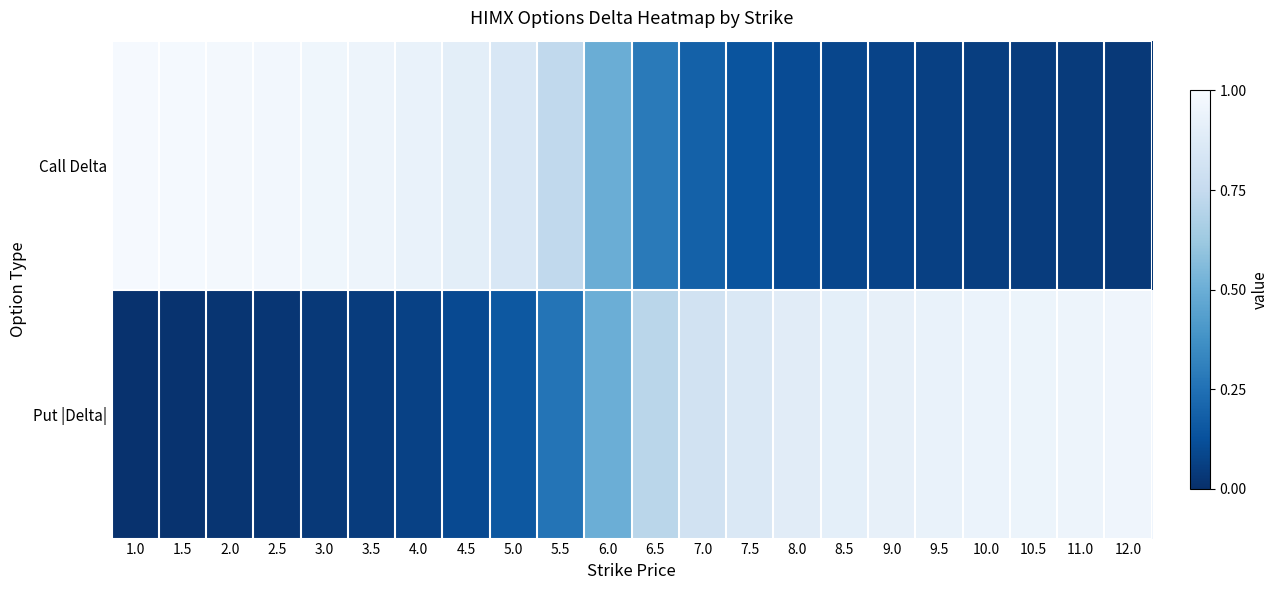

Read the Call Delta value at 7.5.

0.1